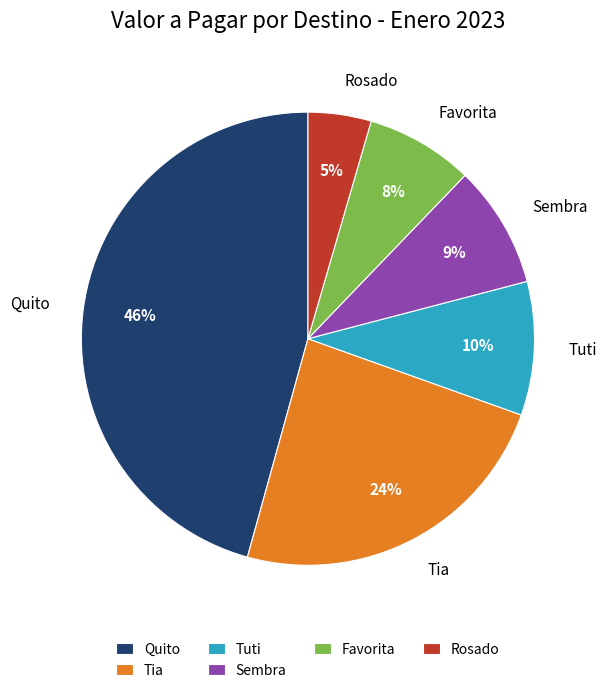

To the nearest percent, what is the difference between the Rosado and Favorita slice percentages?

3%